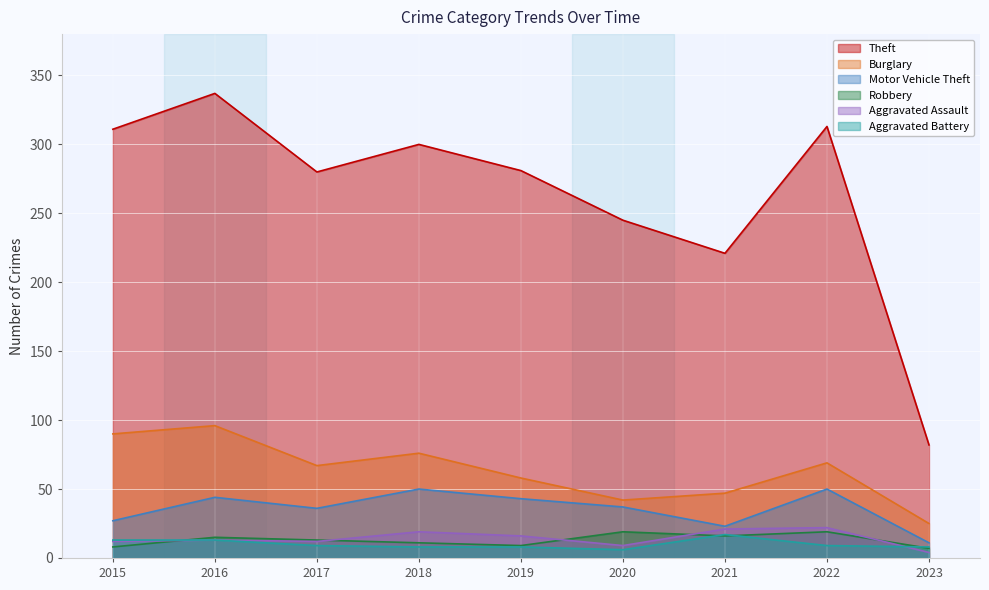

What are all the series names shown in the legend?

Theft, Burglary, Motor Vehicle Theft, Robbery, Aggravated Assault, Aggravated Battery